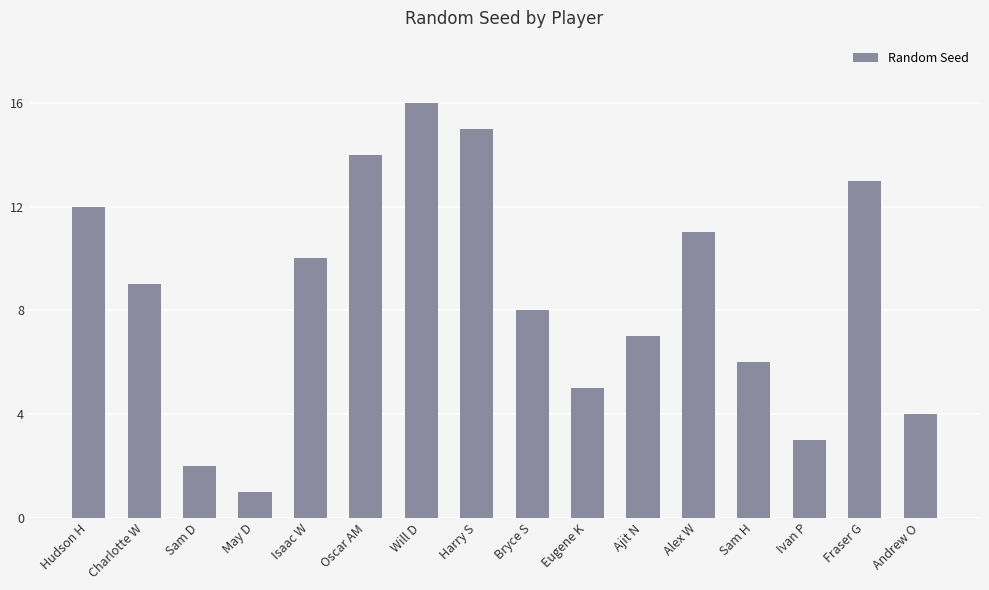

Is it true that the value at Will D is 23?

False